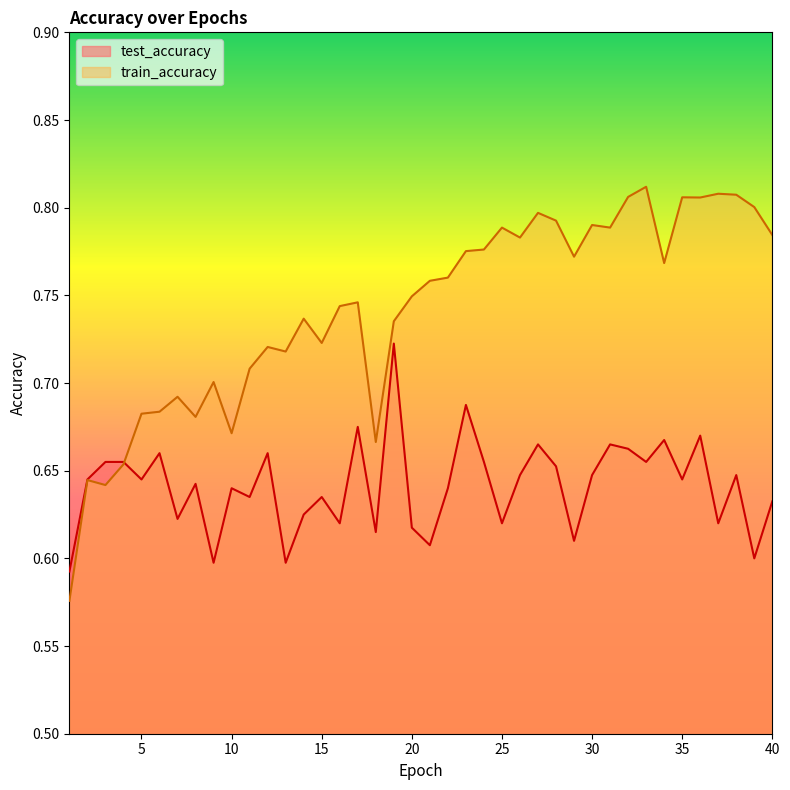

Rank the categories by train_accuracy value from highest to lowest.

33, 37, 38, 32, 35, 36, 39, 27, 28, 30, 31, 25, 40, 26, 24, 23, 29, 34, 22, 21, 20, 17, 16, 14, 19, 15, 12, 13, 11, 9, 7, 6, 5, 8, 10, 18, 4, 2, 3, 1